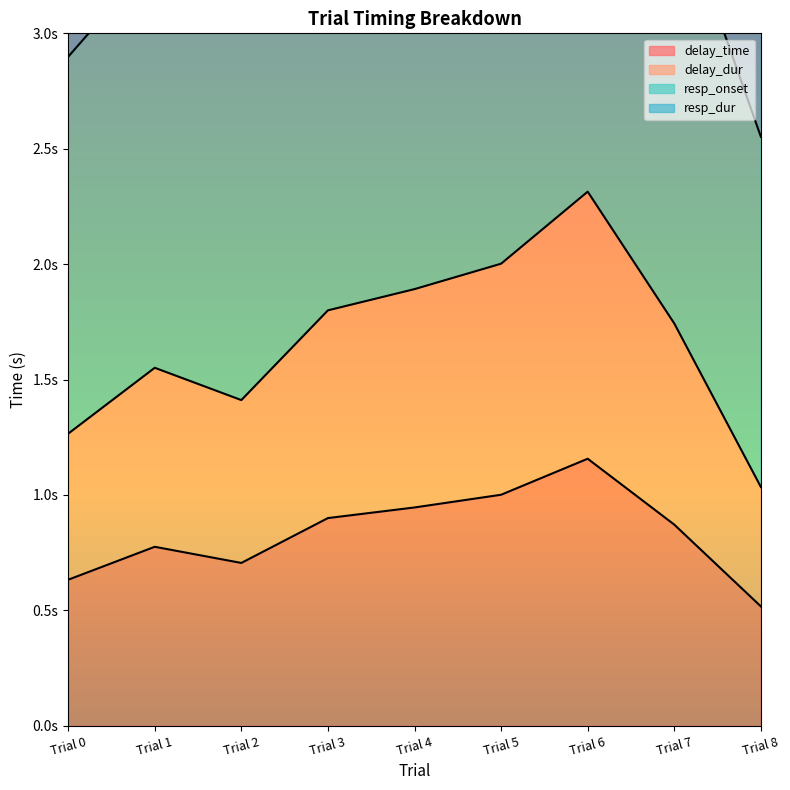

List the series in order of their overall mean, highest first.

resp_dur, resp_onset, delay_dur, delay_time